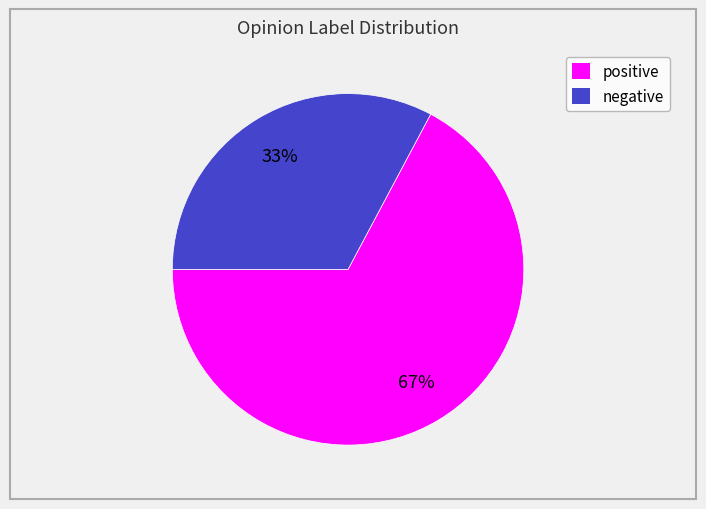

Count the number of slices in the pie.

2